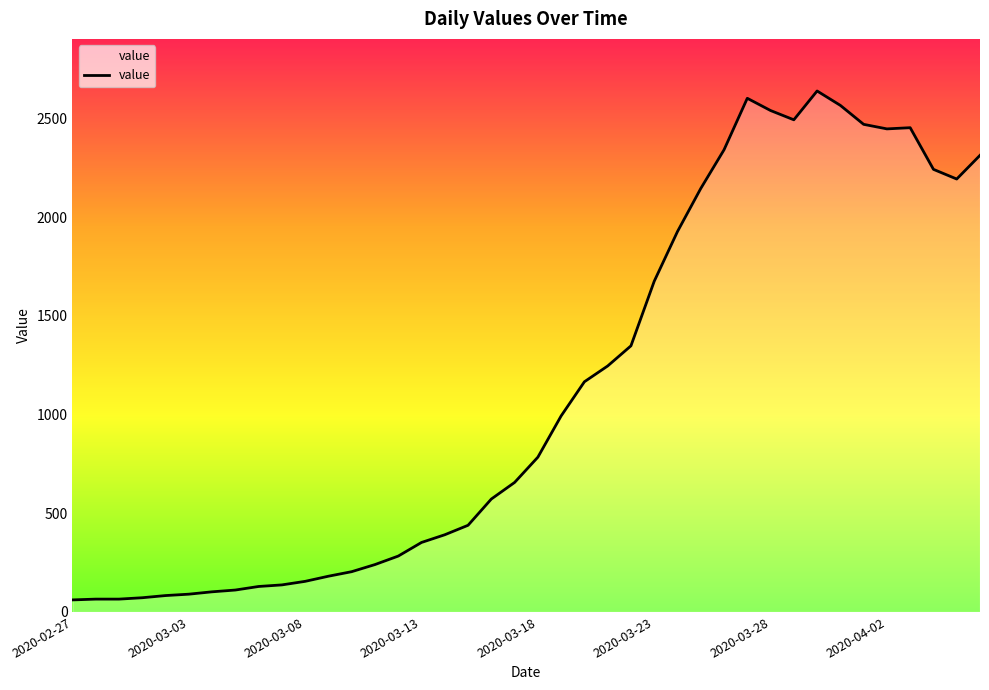

What is the difference between the maximum and minimum values?

2578